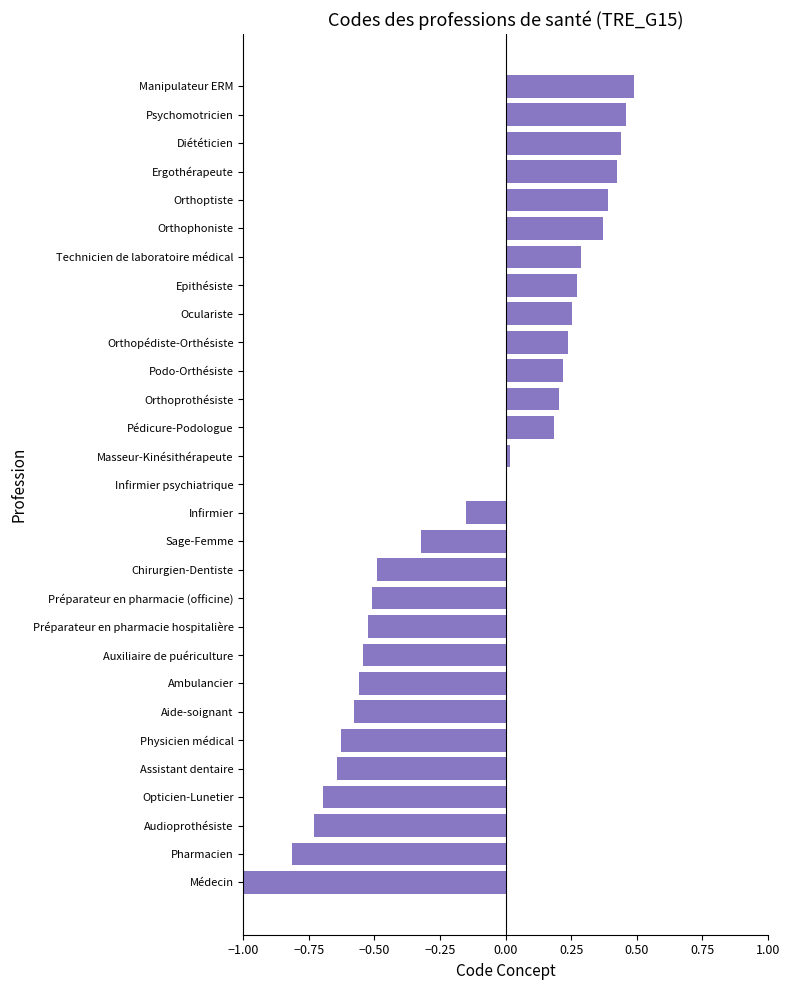

The chart shows a value of 0.6 at Ergothérapeute. True or false?

False